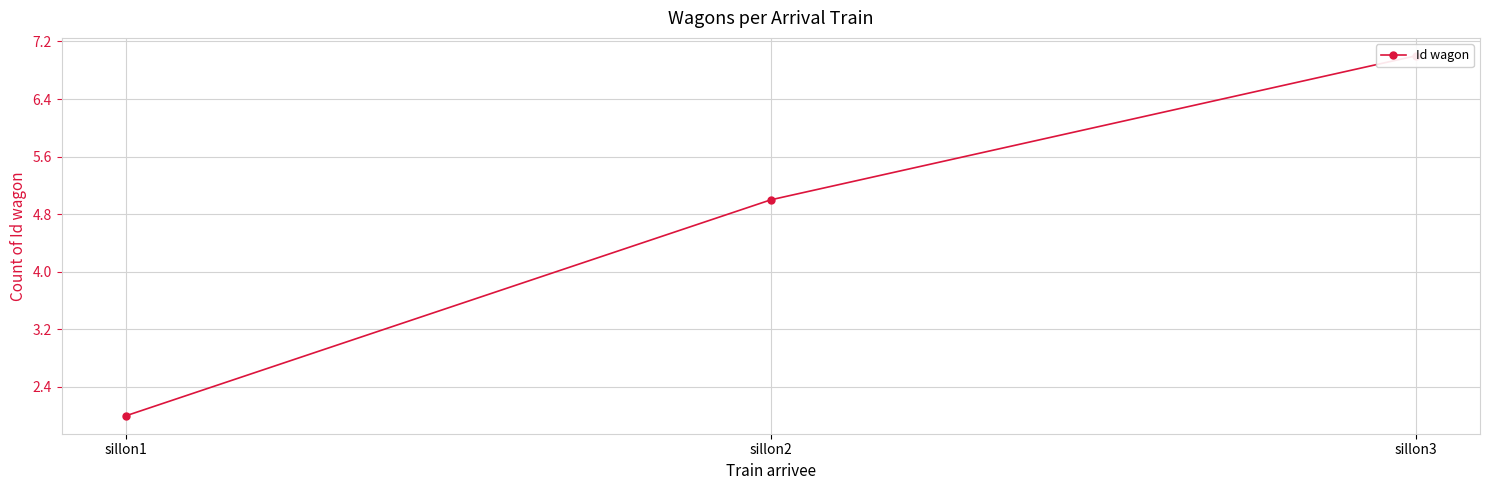

The chart shows a value of 11 at sillon3. True or false?

False